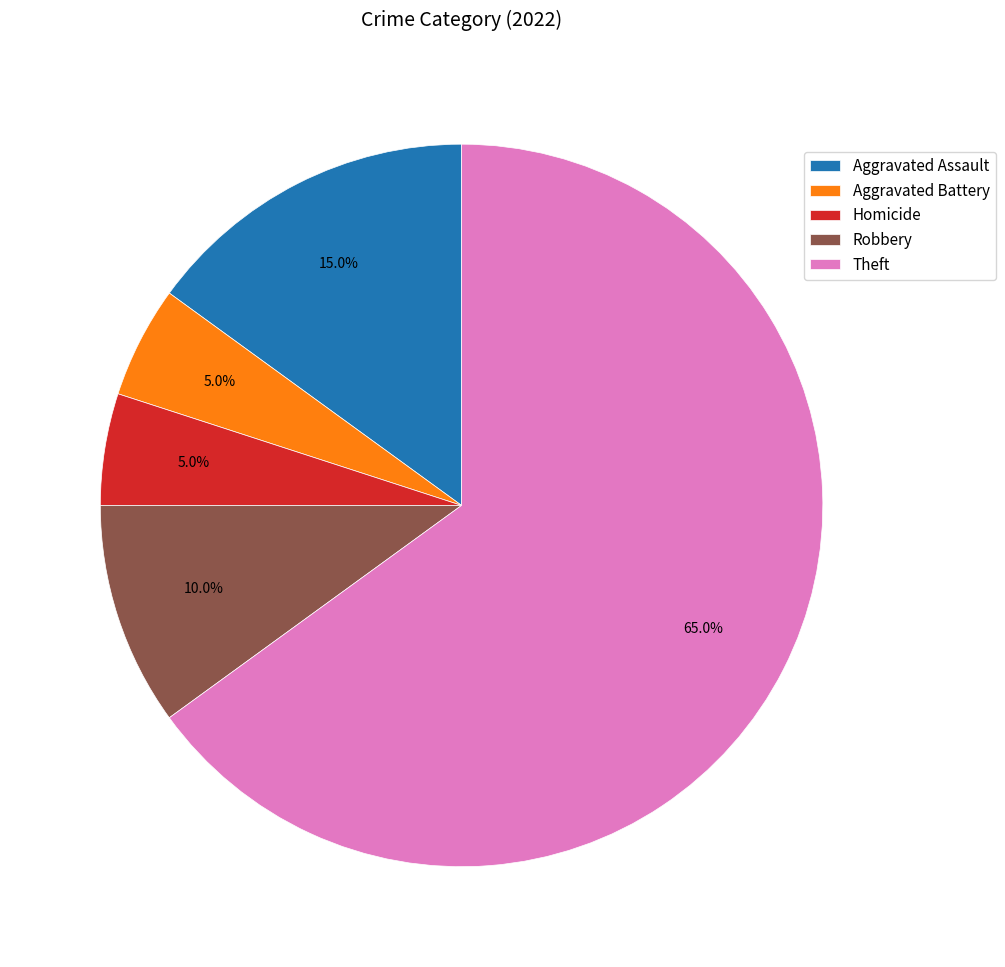

How many segments does this pie chart have?

5